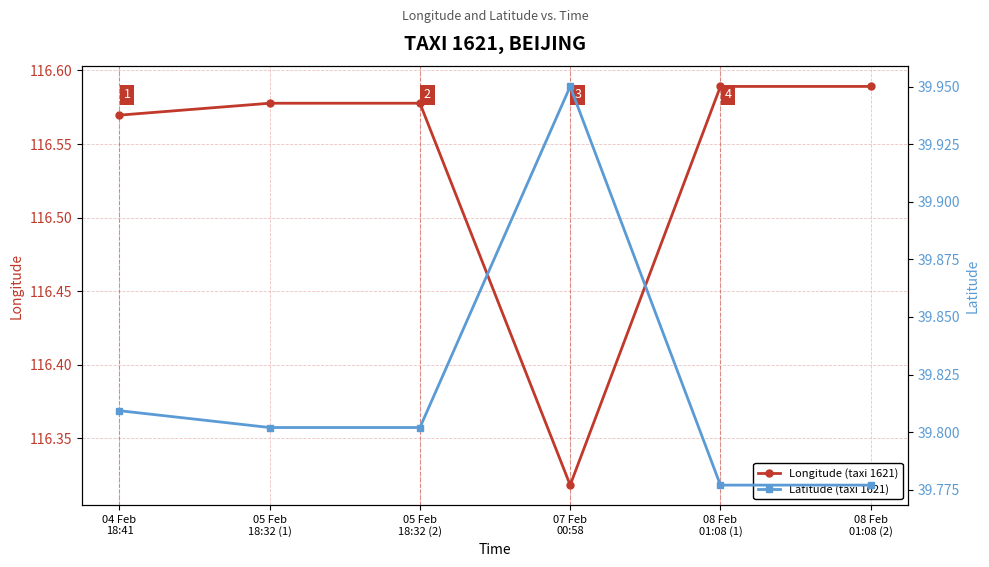

True or false: Latitude (taxi 1621) and Longitude (taxi 1621) cross at least once.

False